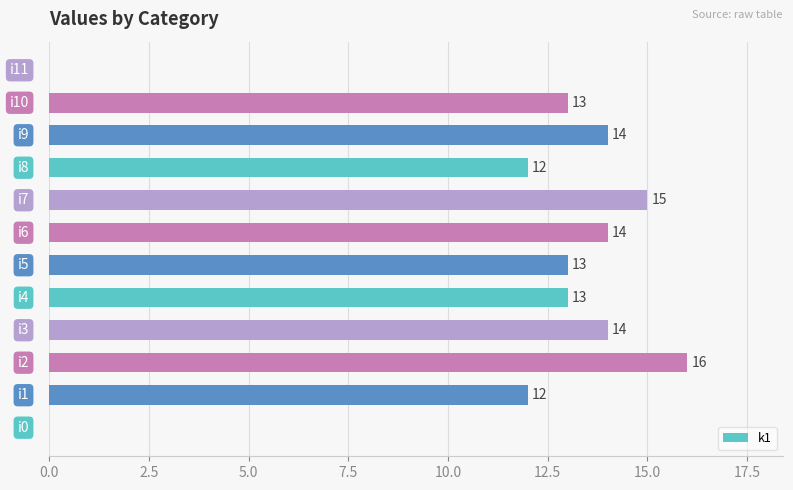

What is the sum of all values?

136